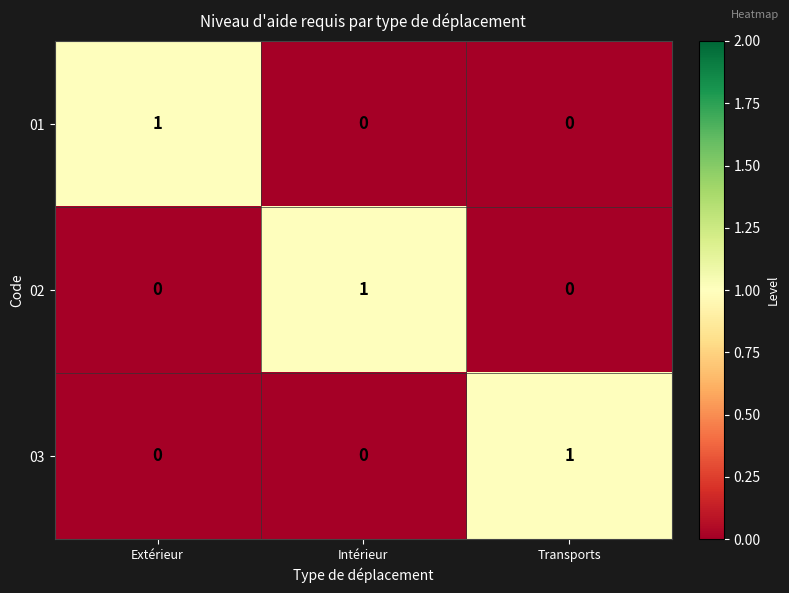

At how many categories does at least one series exceed 0?

3